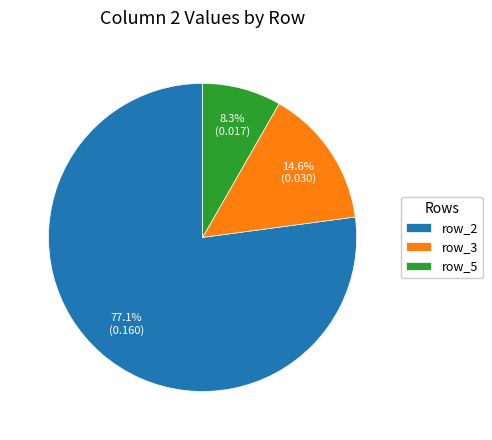

What is the majority slice?

row_2